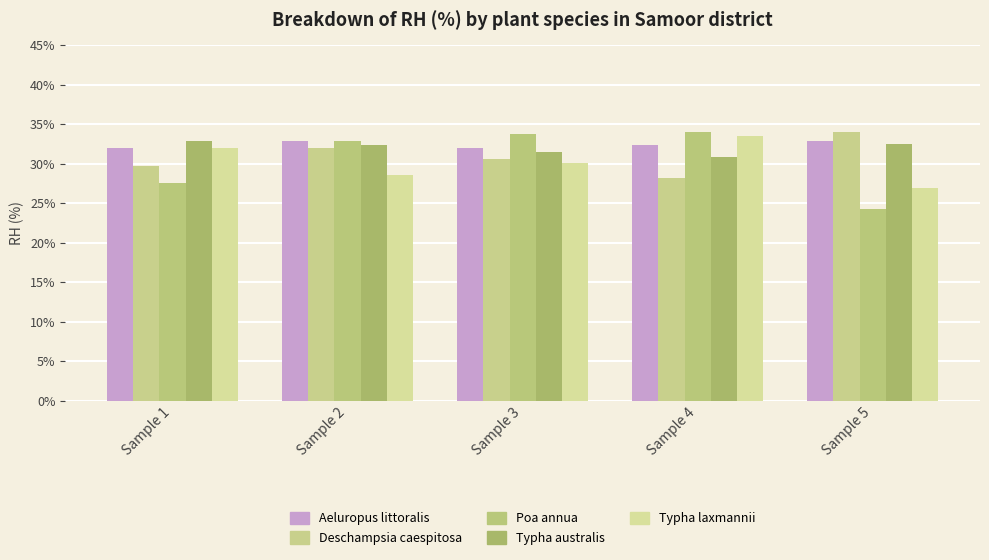

Which series has the largest total across all categories?

Aeluropus littoralis